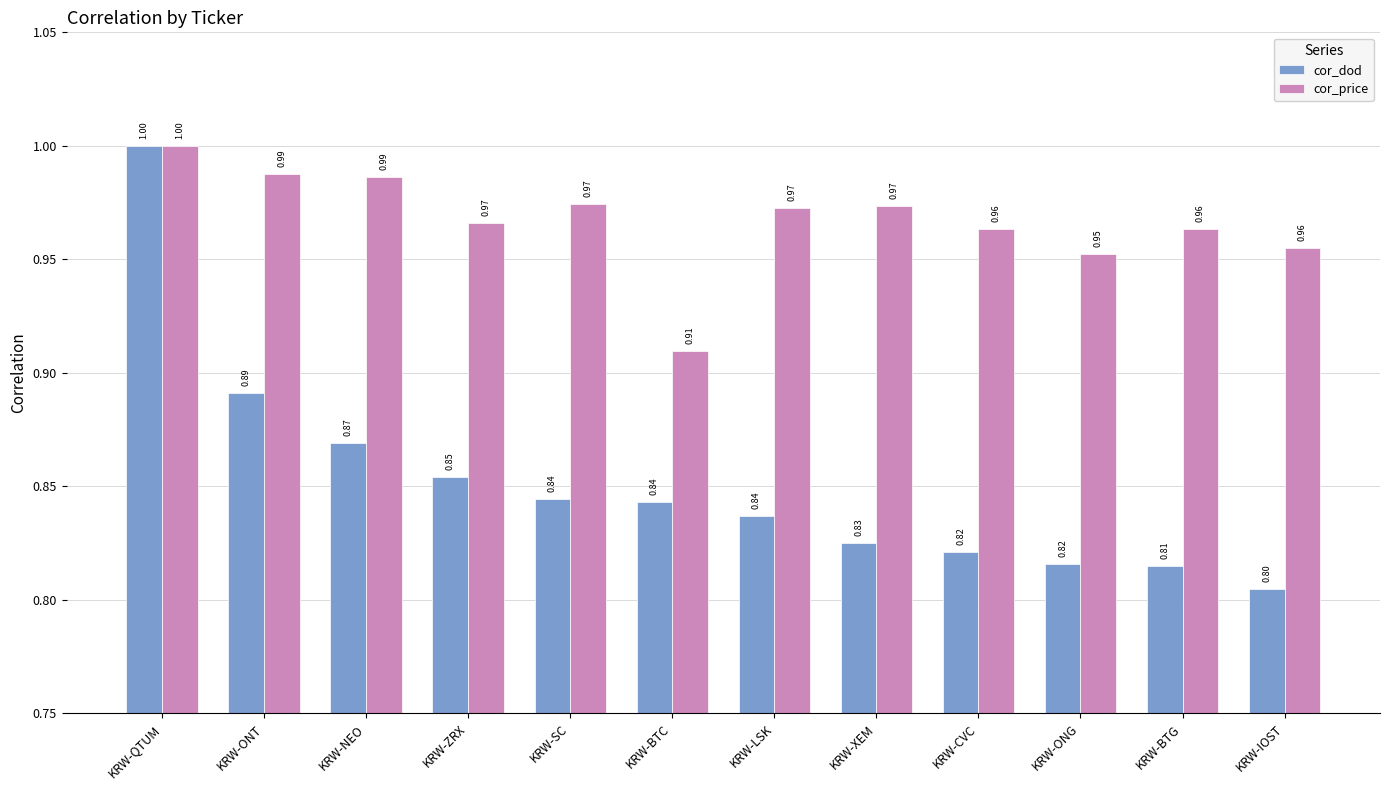

How many series are shown in this chart?

2